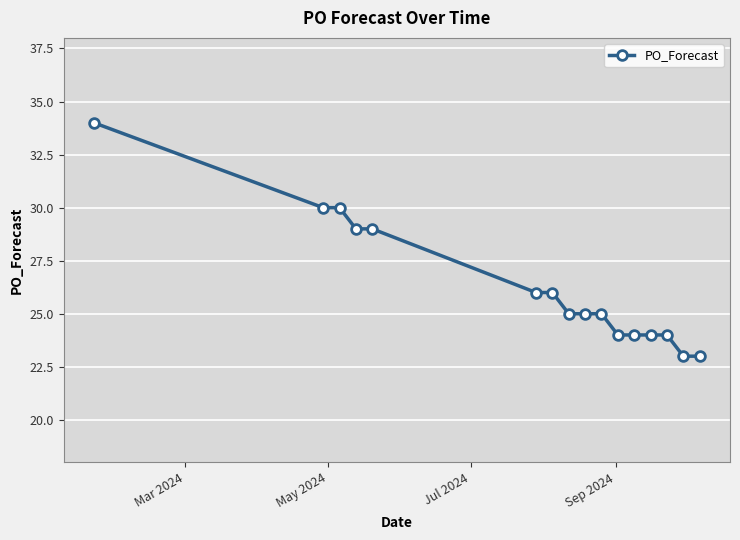

What is the greatest value displayed?

34